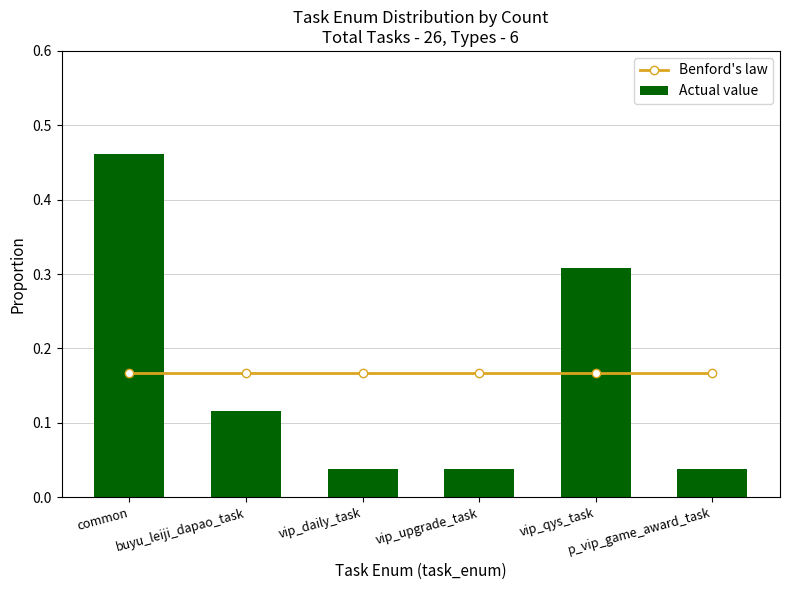

The value of Actual value at buyu_leiji_dapao_task is 0.1. True or false?

False